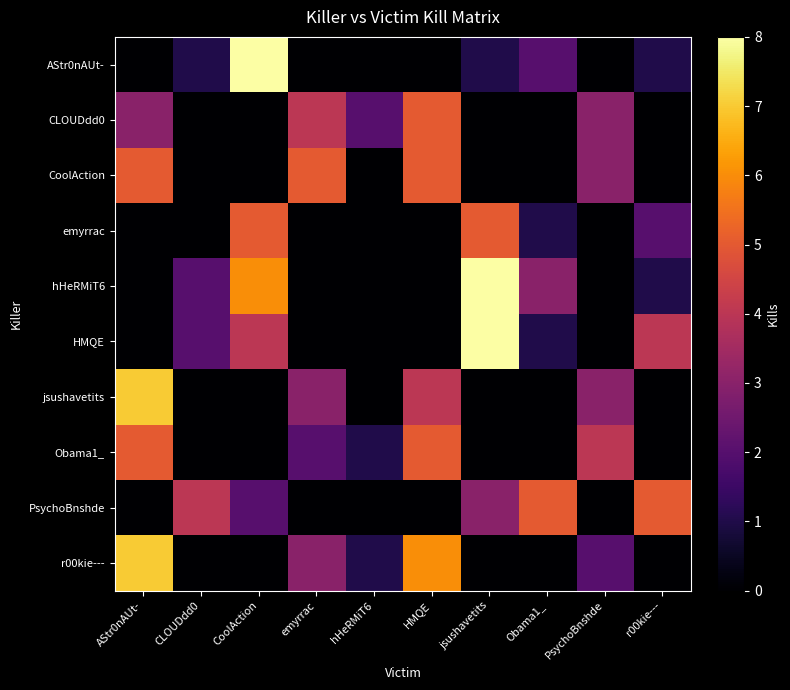

How many distinct data groups are displayed?

10